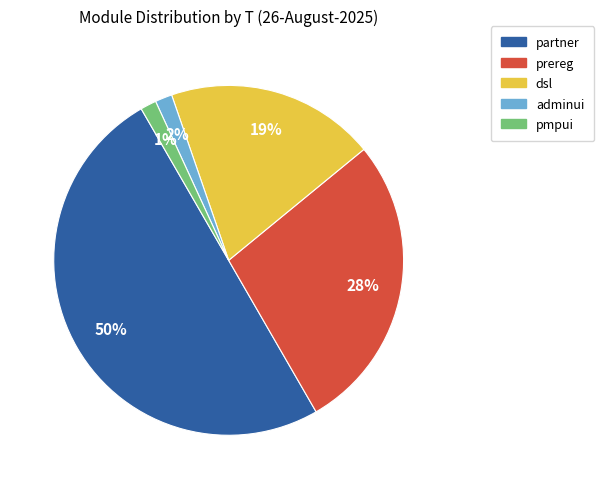

How many segments does this pie chart have?

5